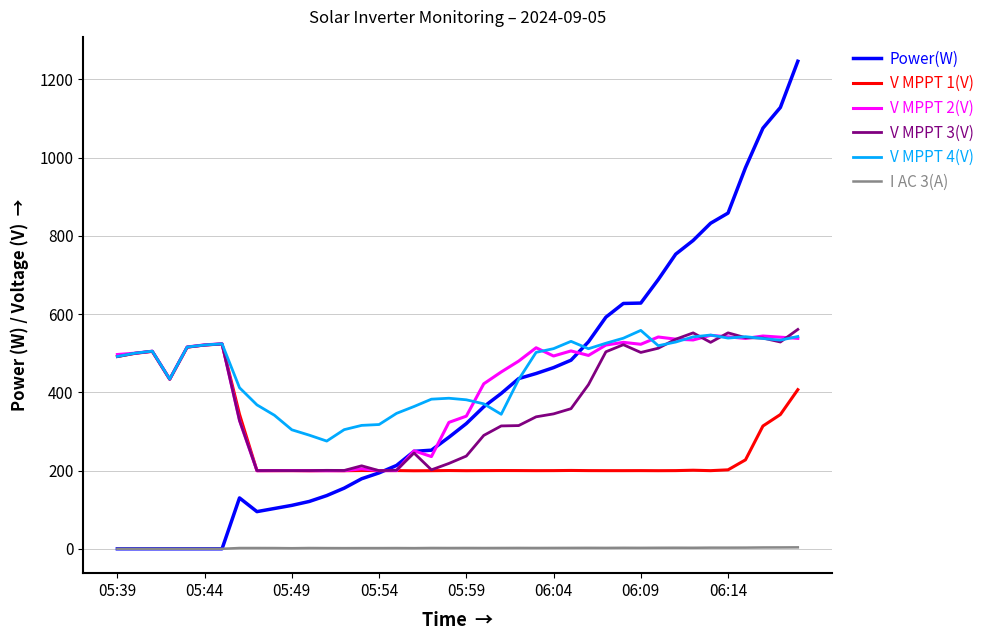

What is the highest value of the Power(W) series?

1246.0